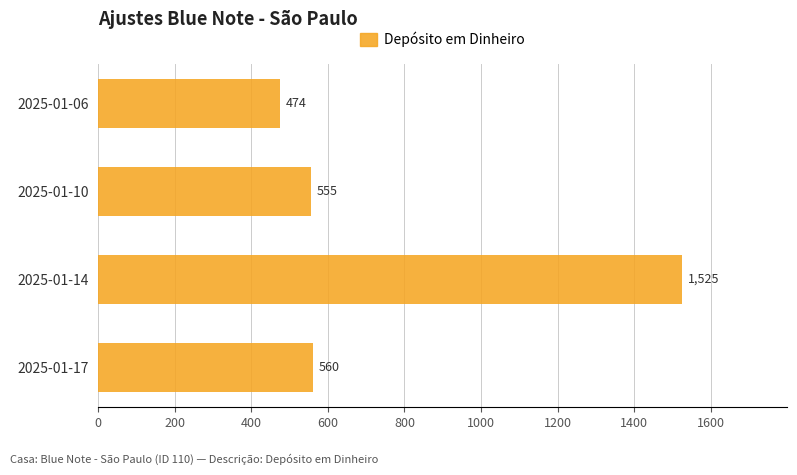

List the labels in order of value, largest first.

2025-01-14, 2025-01-17, 2025-01-10, 2025-01-06